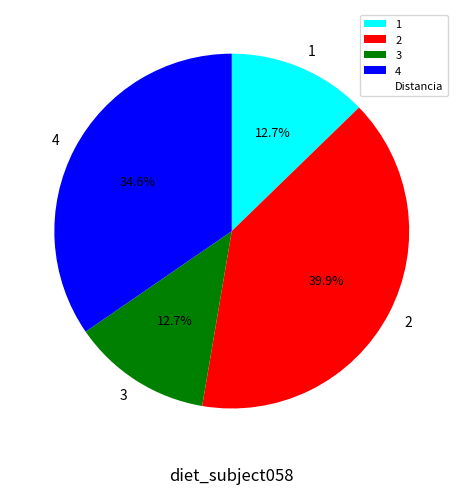

Which category has the biggest portion of the pie?

2